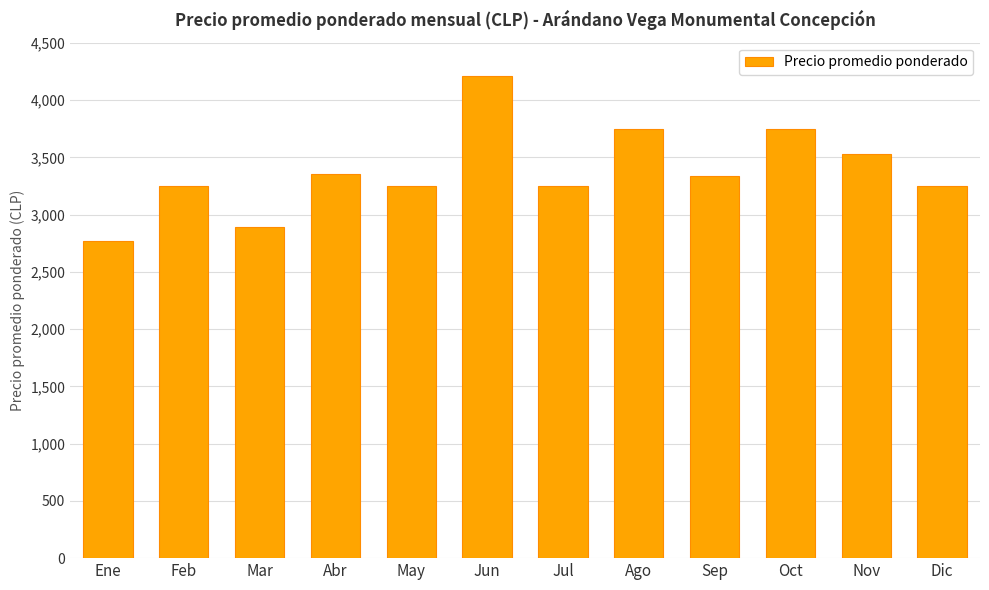

Are the bars grouped side by side (vs. stacked)?

No